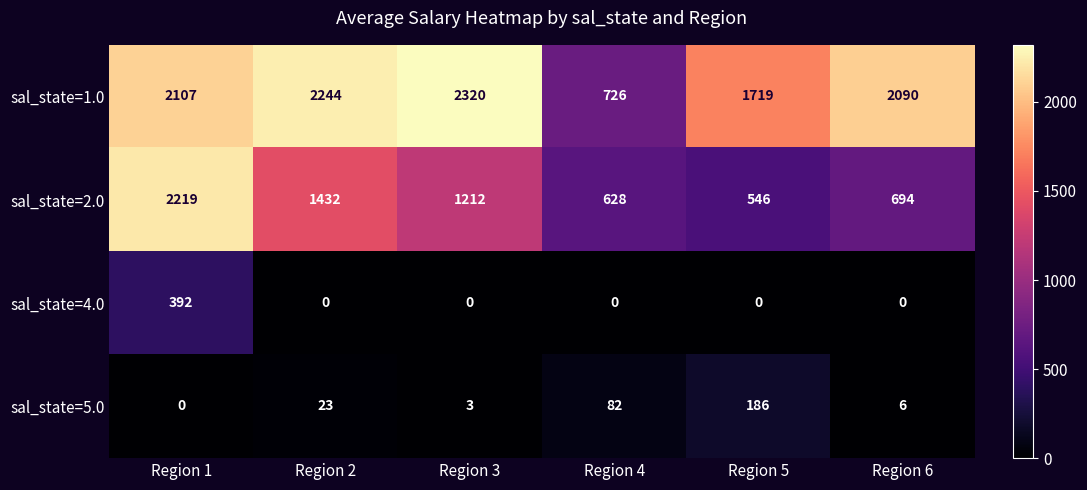

How many data points does each series have?

6